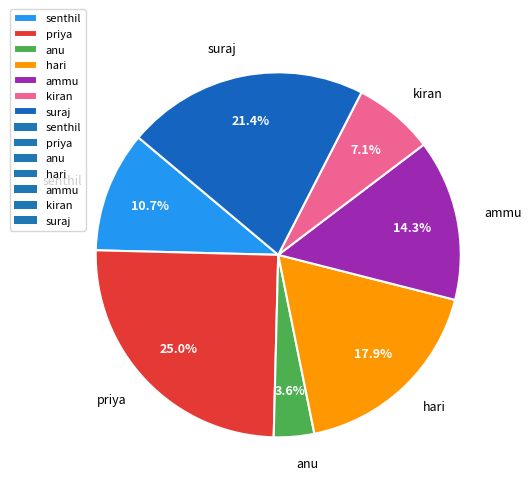

Rank the categories by value from lowest to highest.

anu, kiran, senthil, ammu, hari, suraj, priya